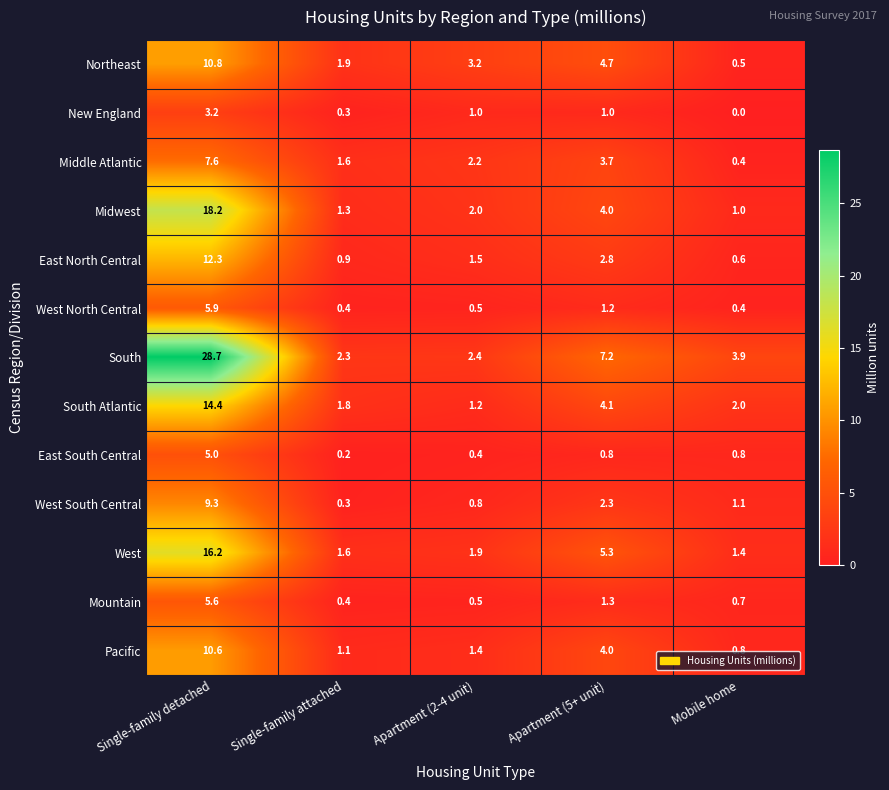

Which label corresponds to the largest value in the chart?

Single-family detached